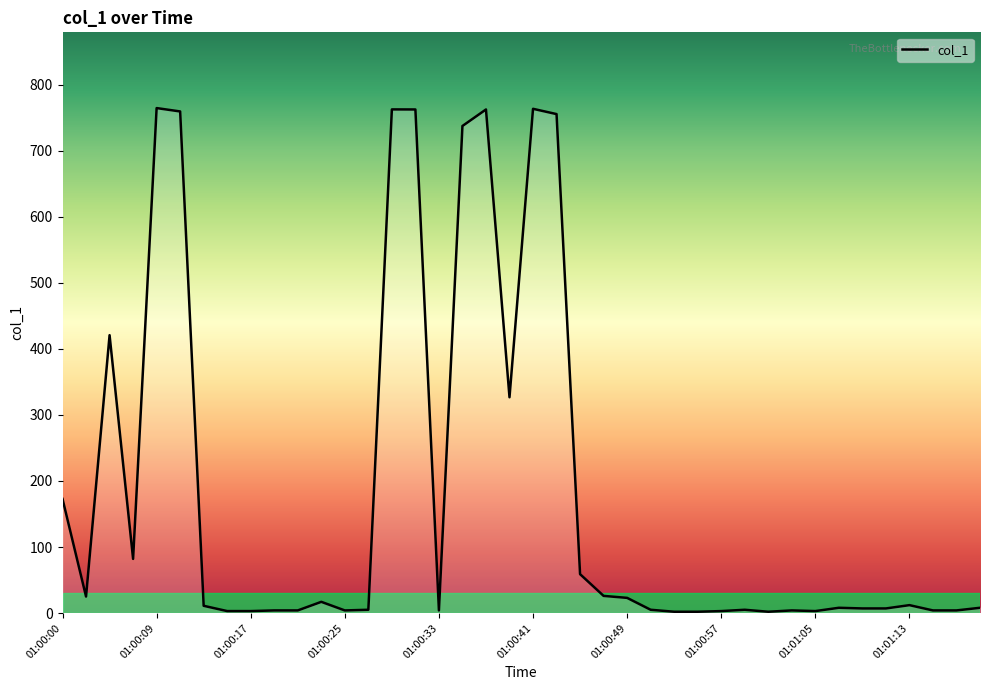

What is the maximum value shown in the chart?

764.5